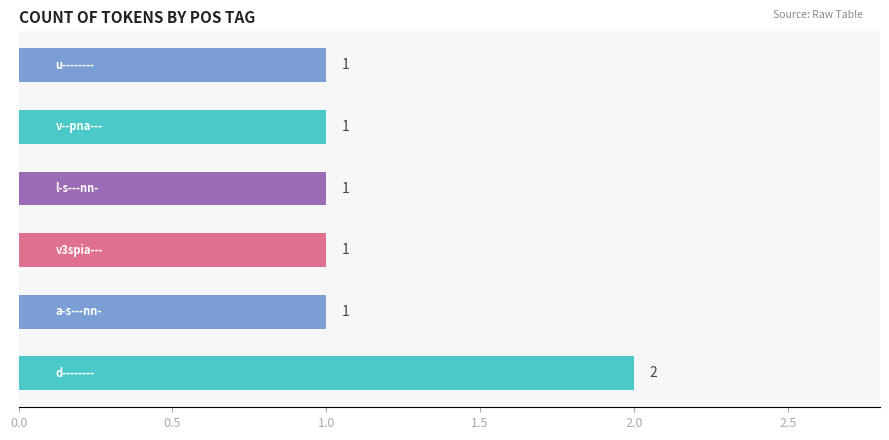

What is the difference between the maximum and second lowest values?

1